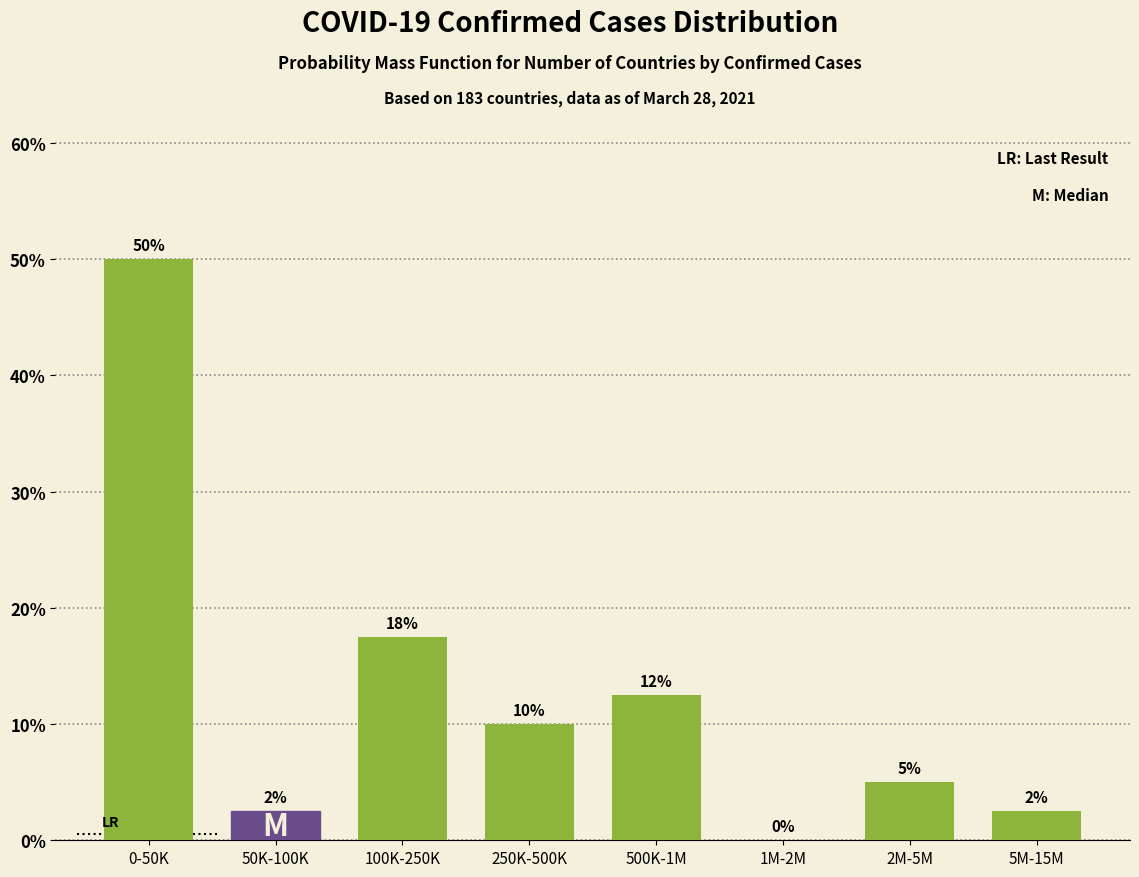

Which has a higher value, 1M-2M or 50K-100K?

50K-100K